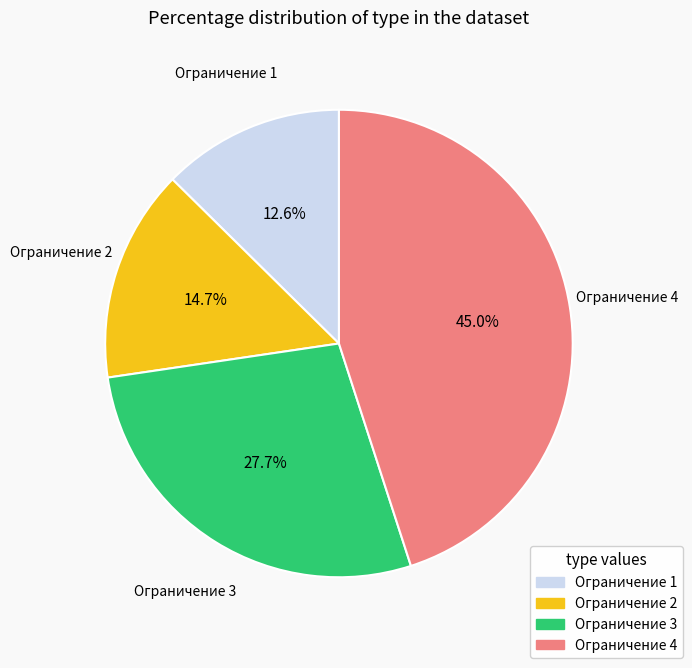

To the nearest percent, what percentage of the pie is Ограничение 3?

28%